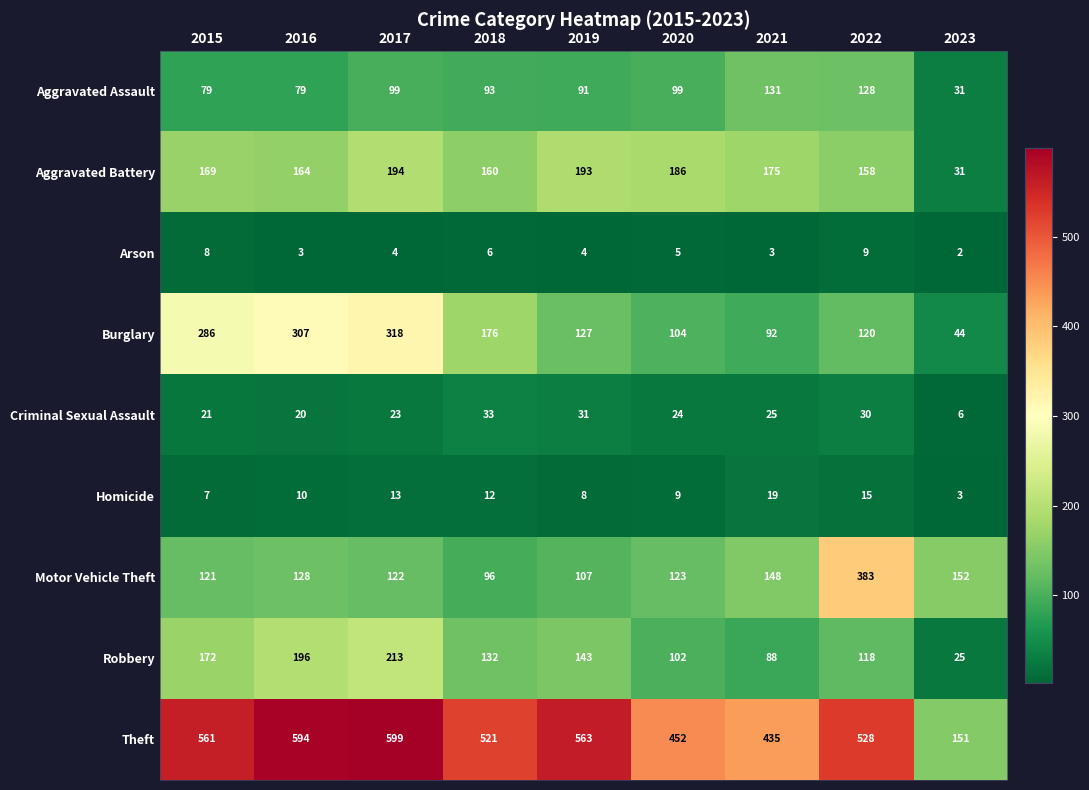

What is the sum of all Aggravated Assault values?

830